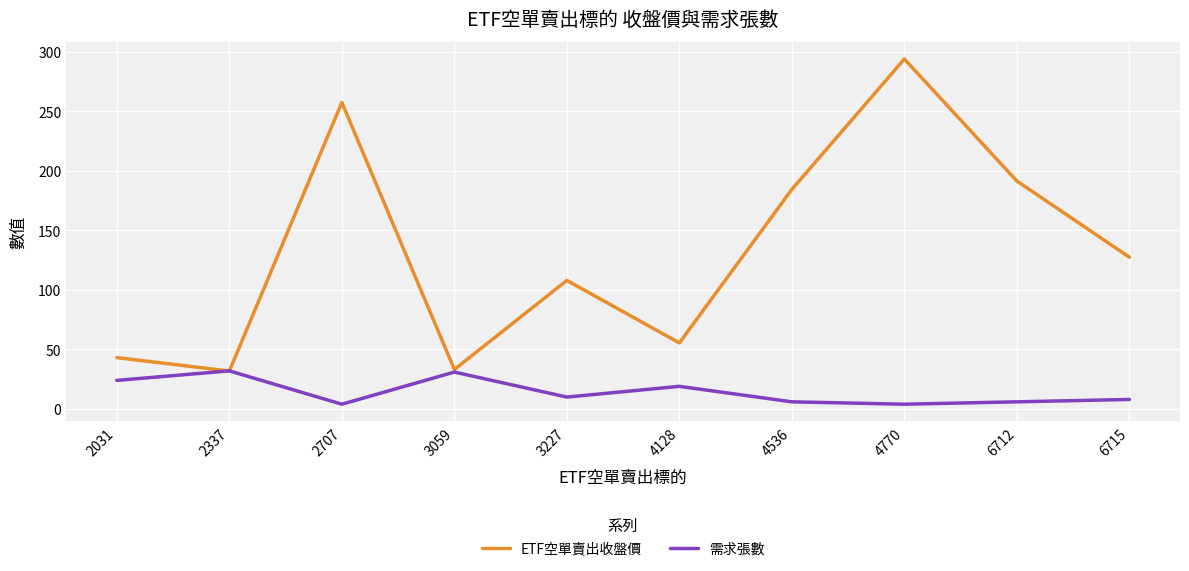

Is the value of ETF空單賣出收盤價 at 2031 greater than the value of 需求張數 at 6712?

Yes